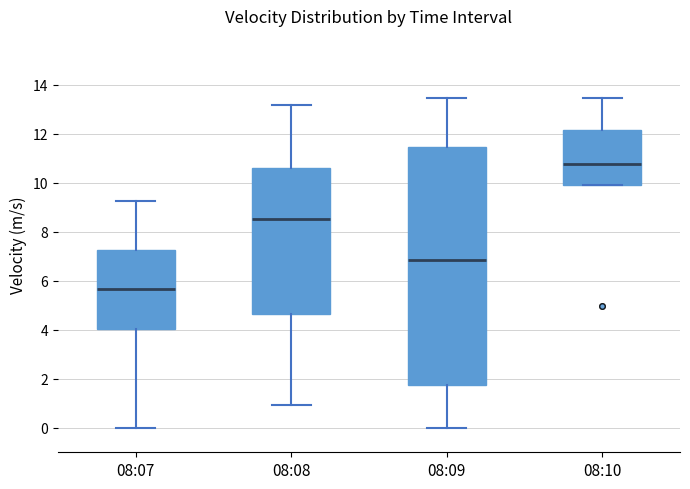

Reading left to right, transcribe this box plot: for each box, give where its median line is, the range the box spans, and where its two whiskers end, as read against the y-axis. The values are not printed on the chart, so give them approximately, as read against the axis.

08:07: median 5.6, box 4.0 to 7.2, whiskers 0.0 to 9.2
08:08: median 8.6, box 4.6 to 10.6, whiskers 1.0 to 13.2
08:09: median 6.8, box 1.8 to 11.4, whiskers 0.0 to 13.4
08:10: median 10.8, box 10.0 to 12.2, whiskers 10.0 to 13.4